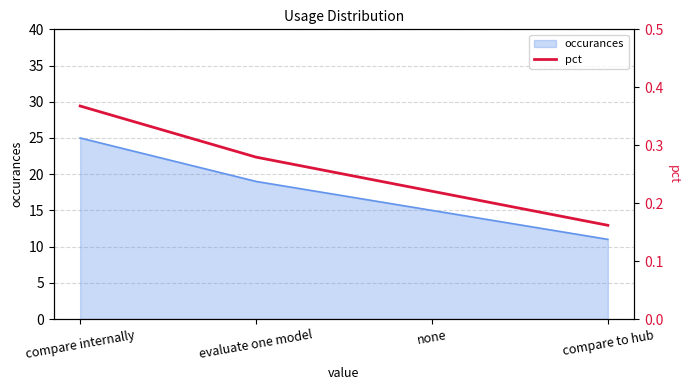

Reading left to right, list all the values displayed in this chart.

compare internally=0.4	evaluate one model=0.3	none=0.2	compare to hub=0.2